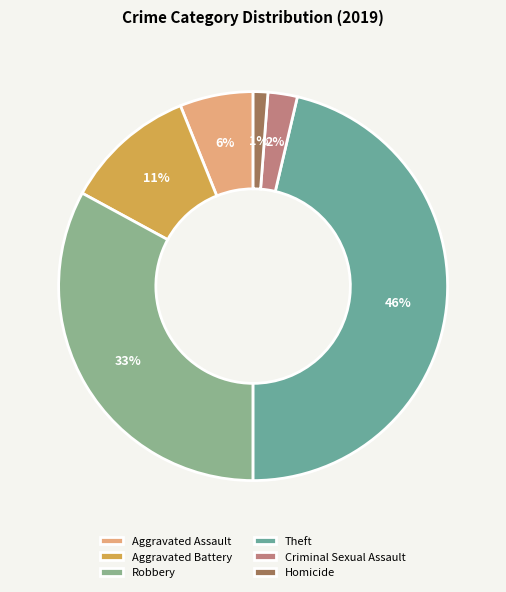

Approximately how many times larger is the value at Aggravated Assault compared to Theft?

0.1